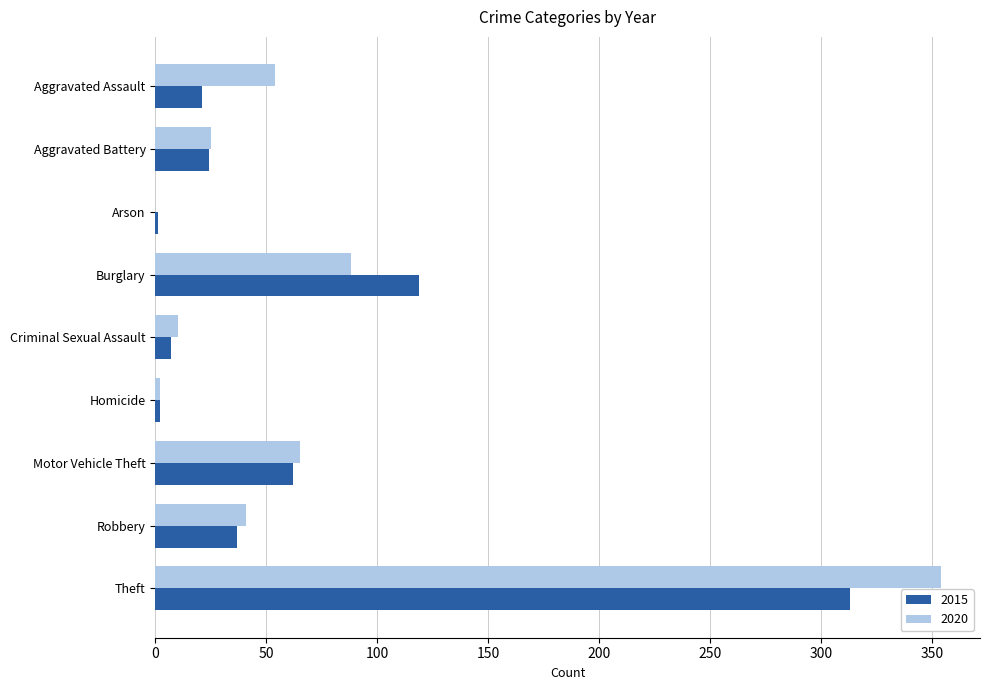

Is the value of 2020 at Arson greater than the value of 2015 at Motor Vehicle Theft?

No